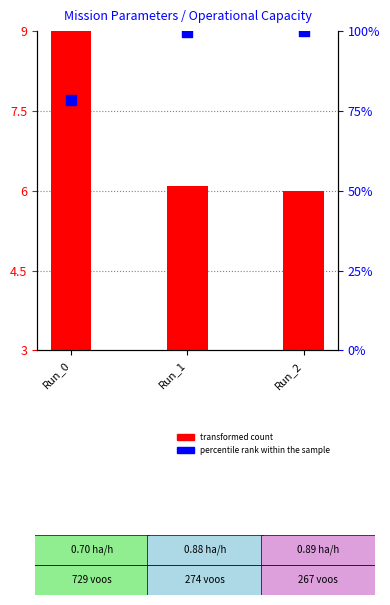

Which series contains the highest Y value?

percentile rank within the sample